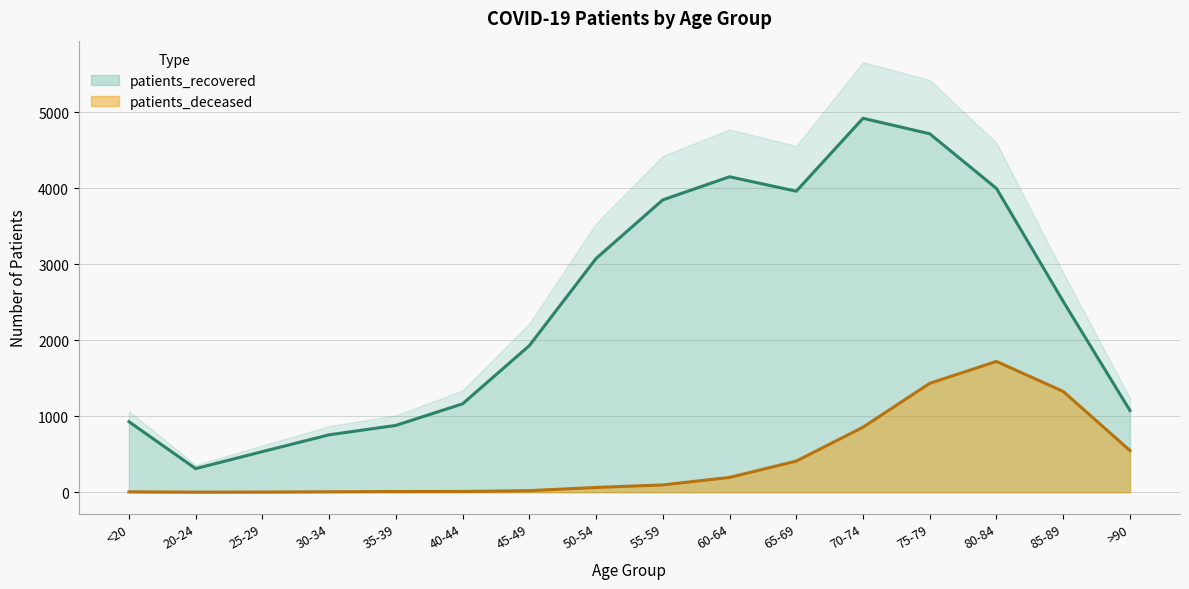

Rank the series by their maximum value, from lowest to highest.

patients_deceased, patients_recovered